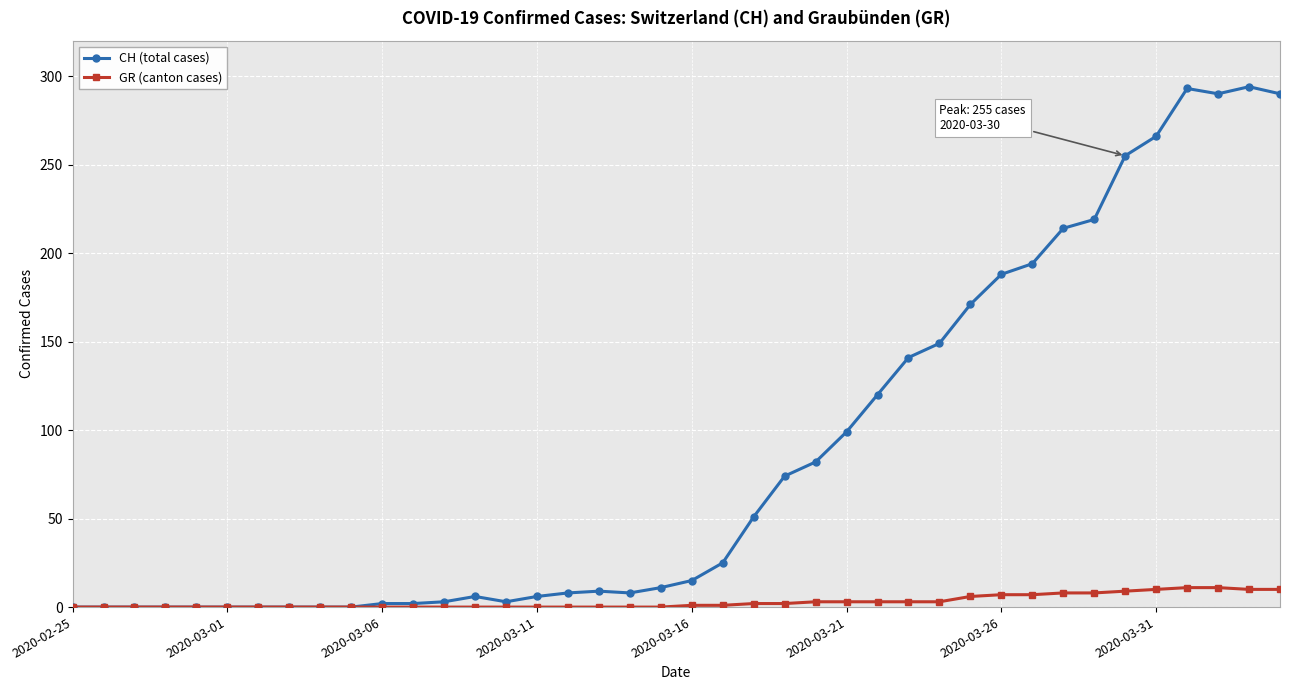

True or false: CH (total cases) has more than 2 interior local peaks.

True